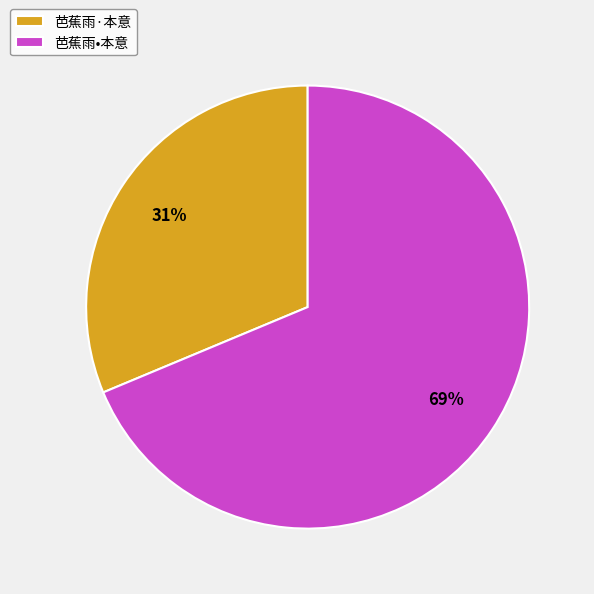

Do 芭蕉雨•本意 and 芭蕉雨·本意 together represent more than half of the pie?

Yes